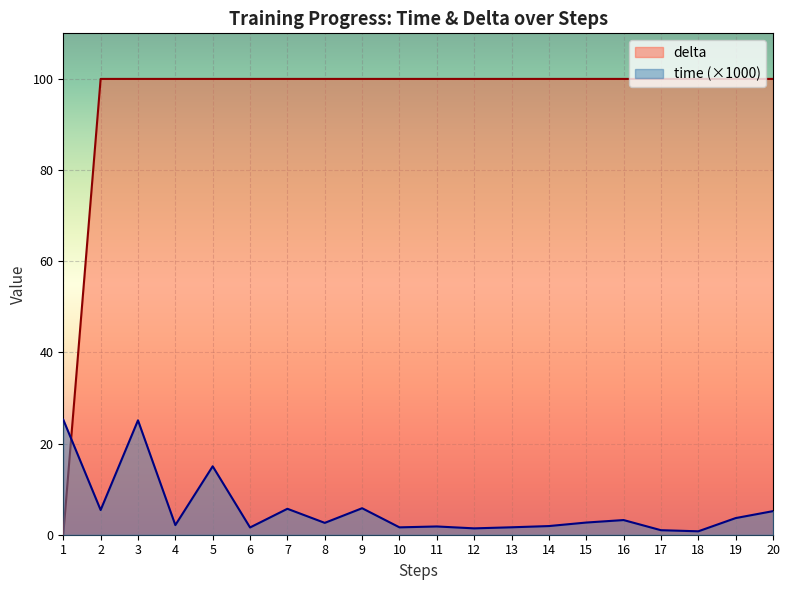

Is it true that time equals 1.8 at 19?

False